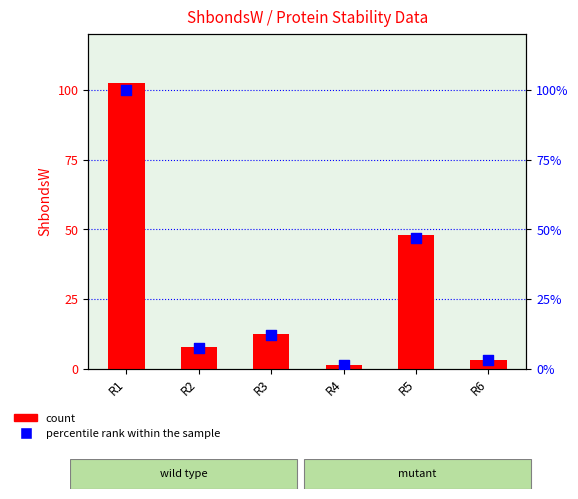

Which series contains the highest Y value?

count